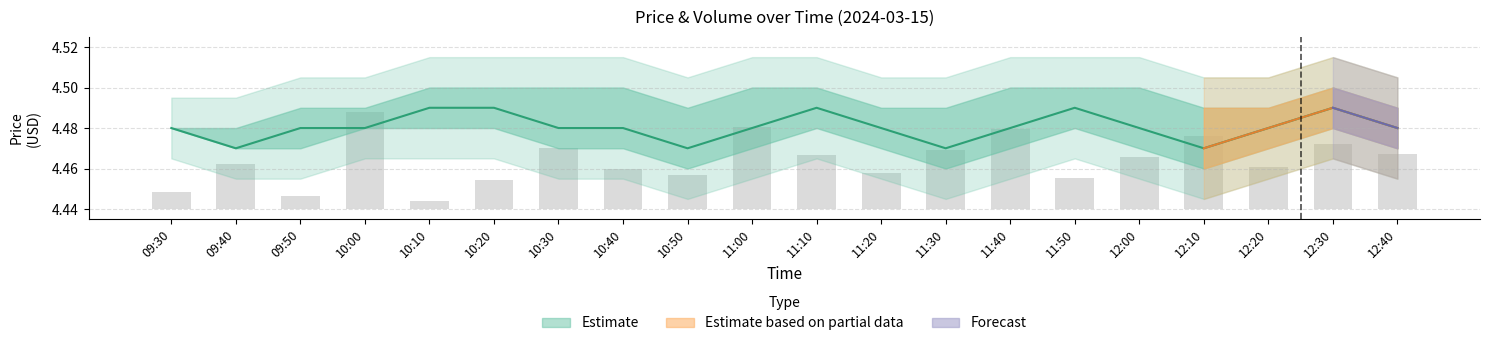

Is the value of close at 12:10 greater than the value of volume at 10:10?

Yes